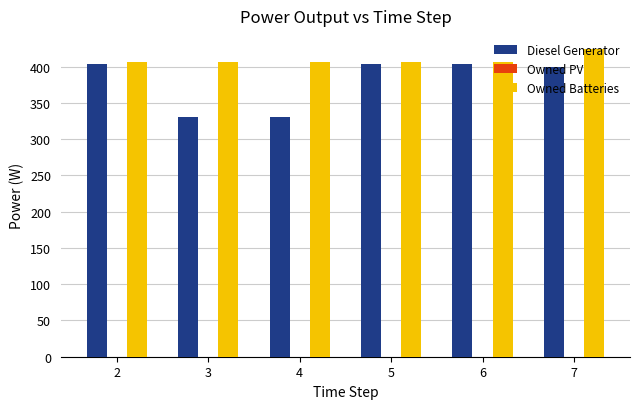

How many series are shown in this chart?

2